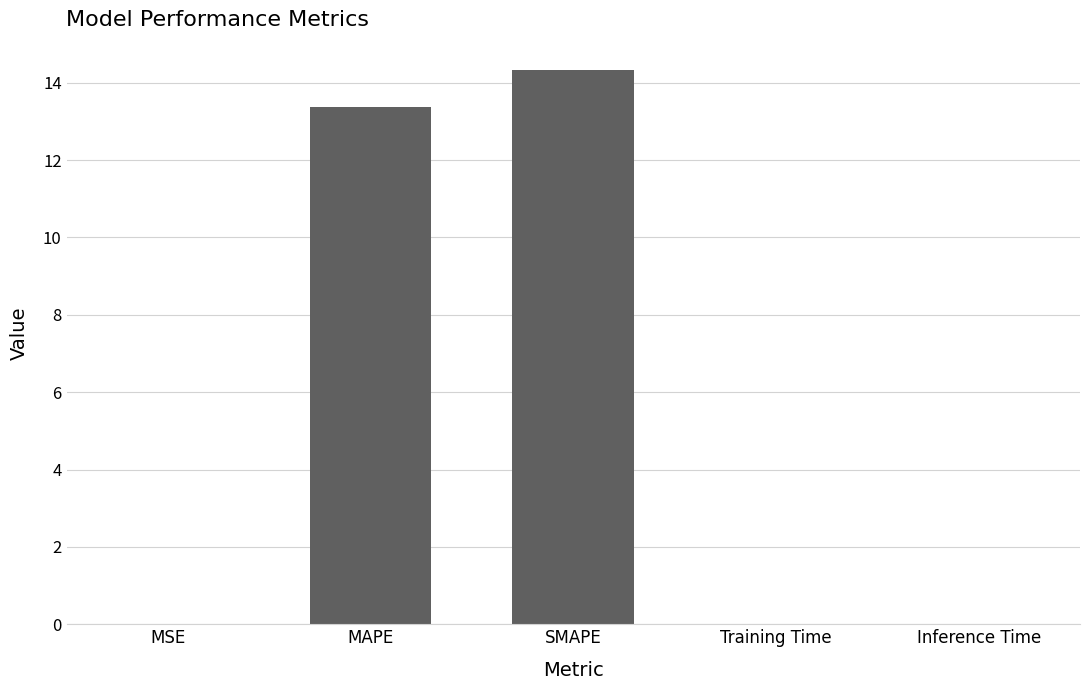

Which category has the highest value across all series?

SMAPE